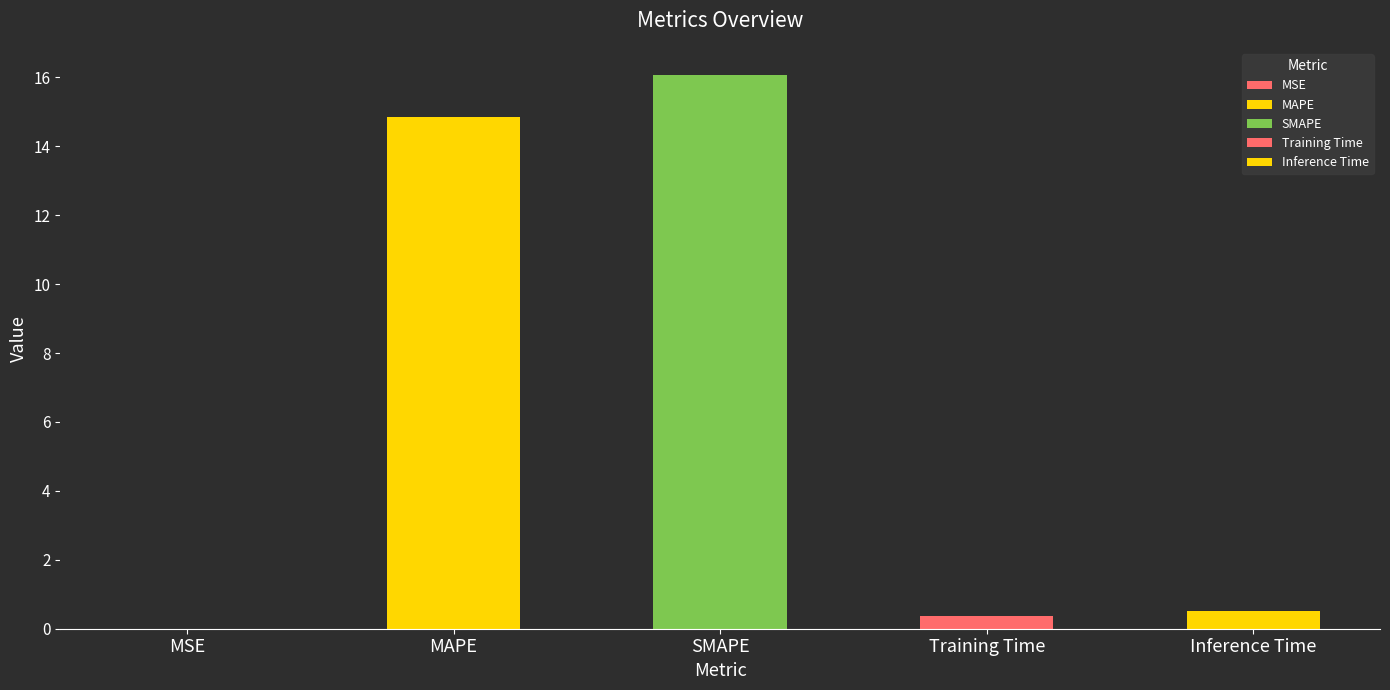

Which label corresponds to the smallest value in the chart?

MSE